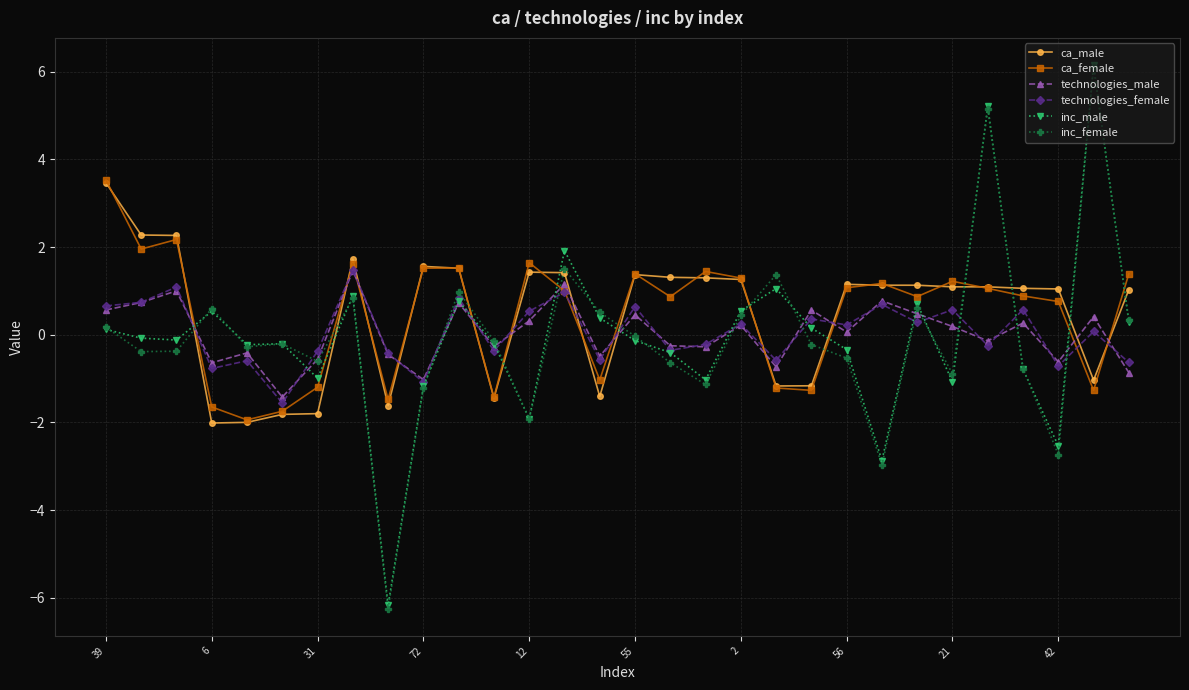

How many intersections are there between inc_male and ca_male?

12